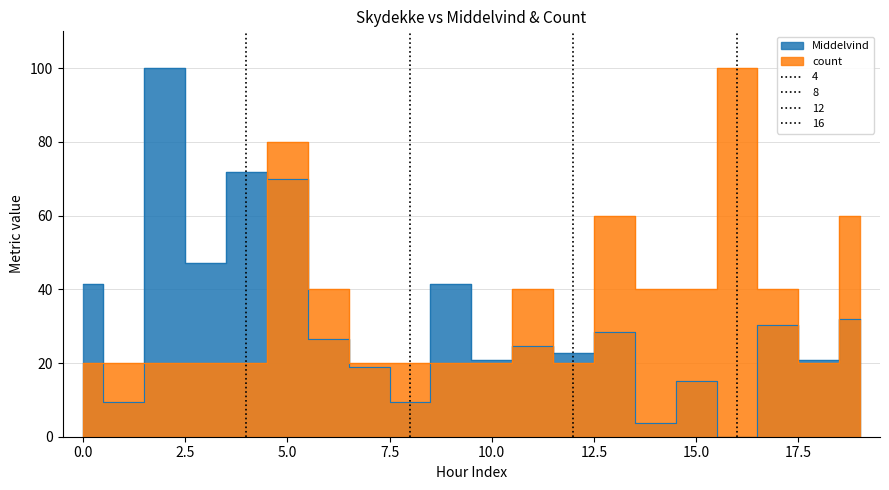

The value of Middelvind at 18 is 27.0. True or false?

False